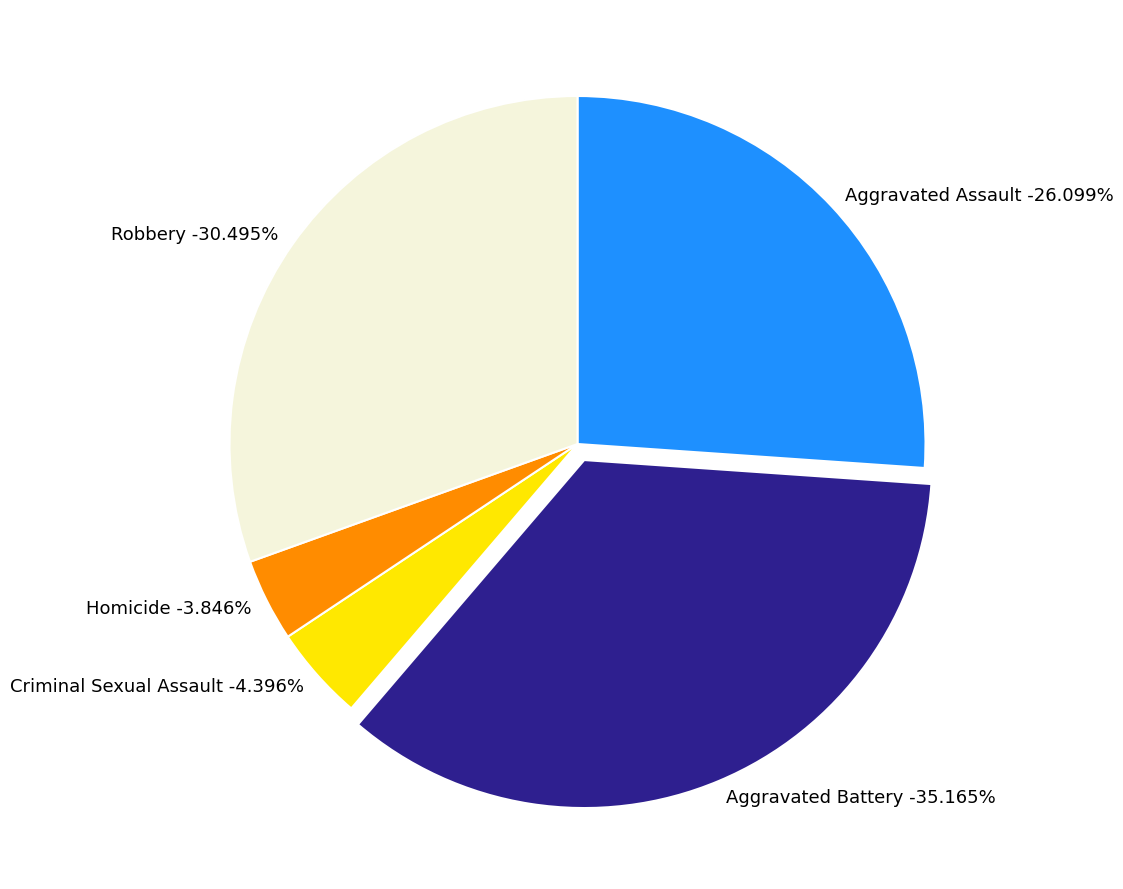

How many segments does this pie chart have?

5